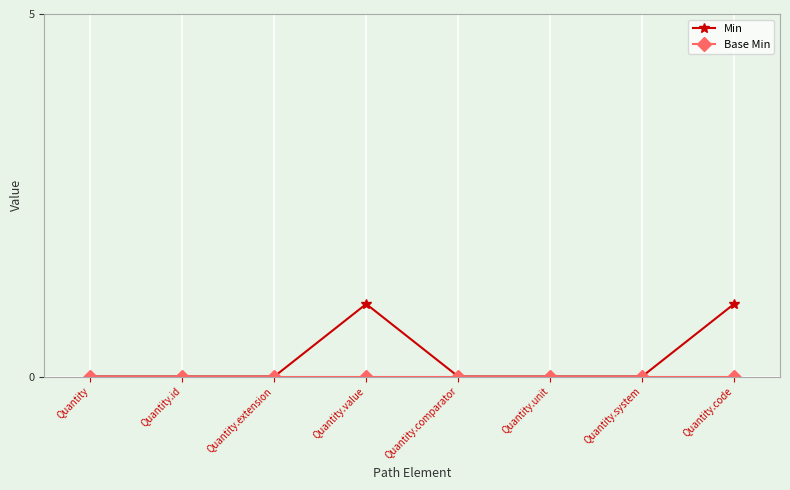

Is it true that Min equals 0 at Quantity.comparator?

True